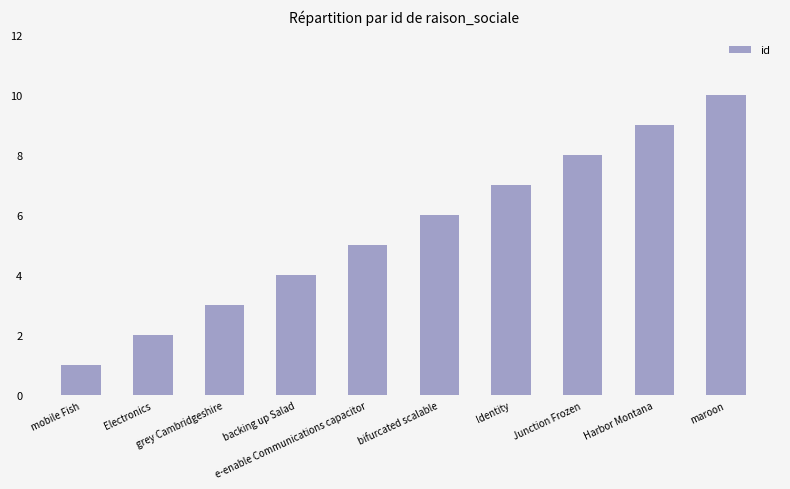

What position from the left is Electronics?

2